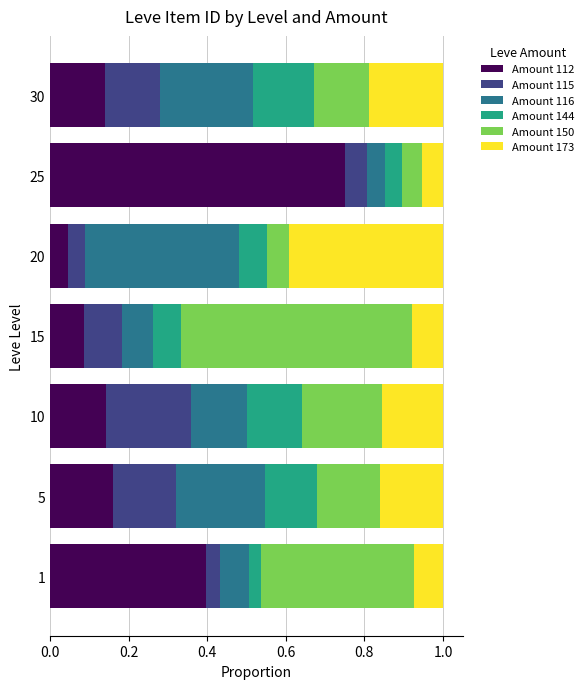

How many distinct data groups are displayed?

6